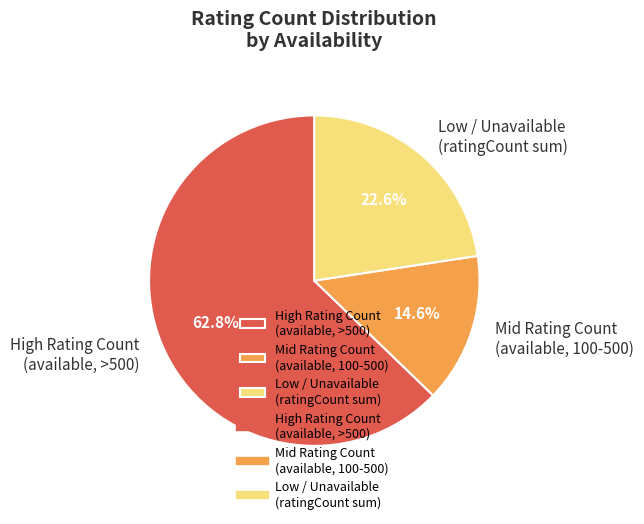

Does any single category account for the majority?

Yes